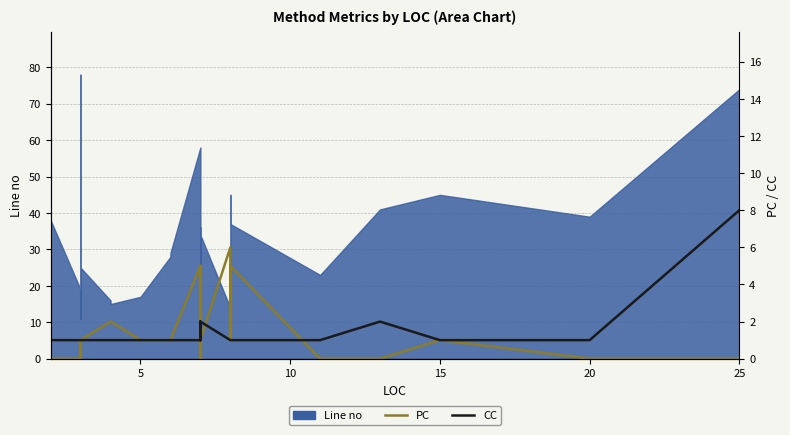

What is the value of the PC point at the 17th from the left?

2